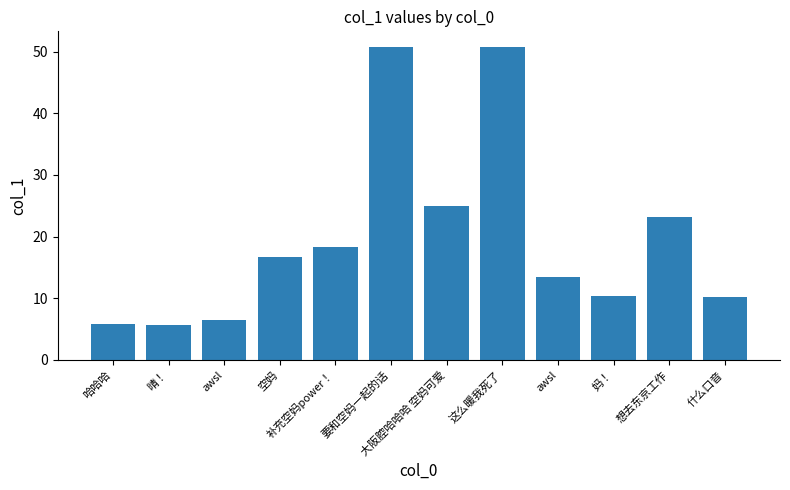

Is it true that the value at 想去东京工作 is 23.1?

True